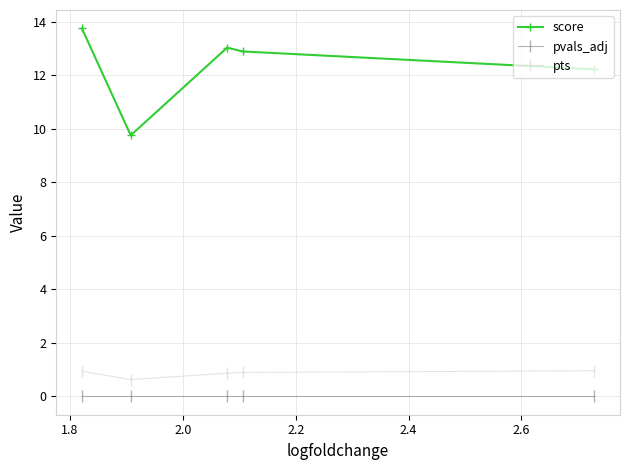

True or false: pvals_adj and pts intersect in this chart.

False